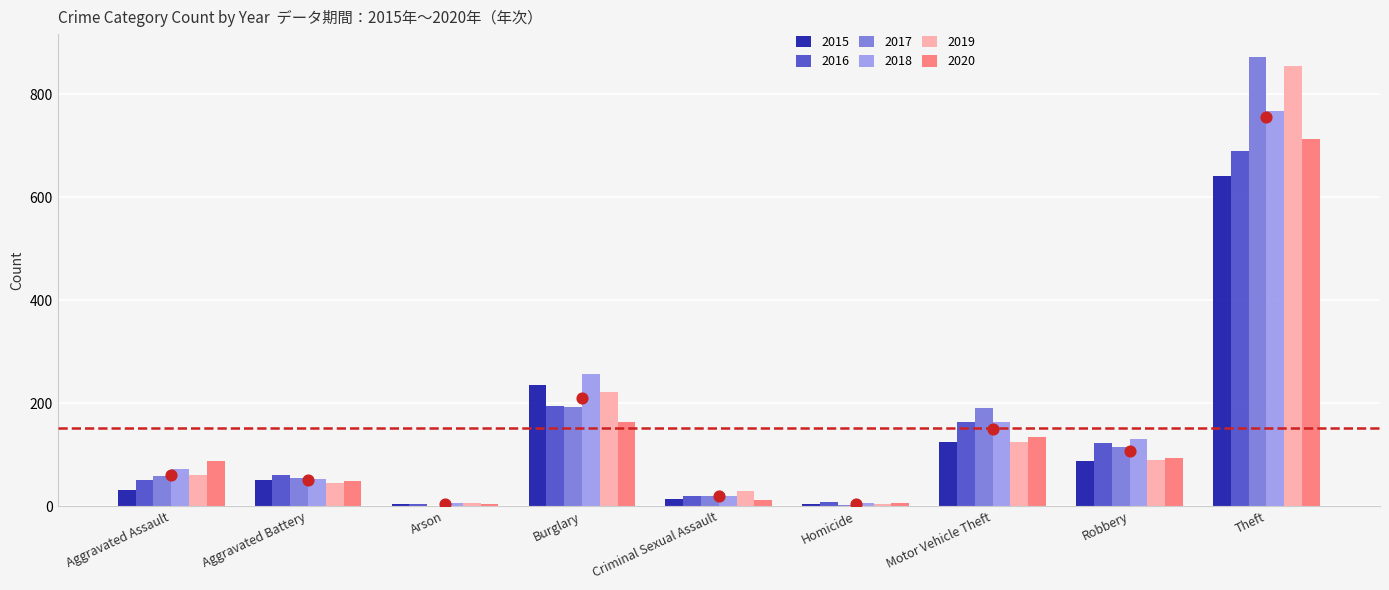

Is the value of 2019 at Arson greater than the value of 2018 at Criminal Sexual Assault?

No